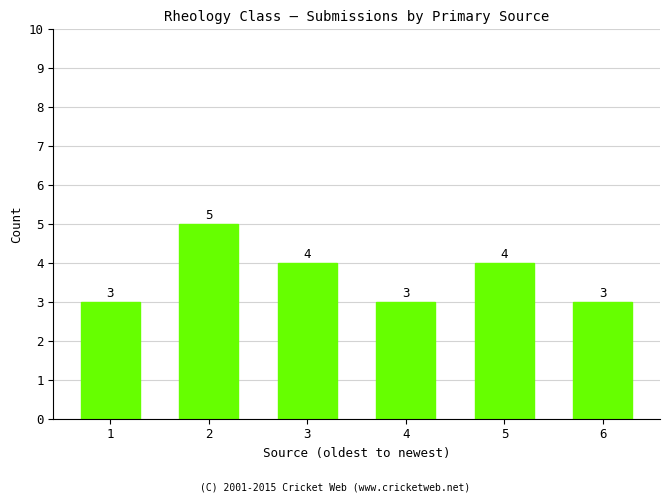

What is the sum of the values at 5 and 2?

9